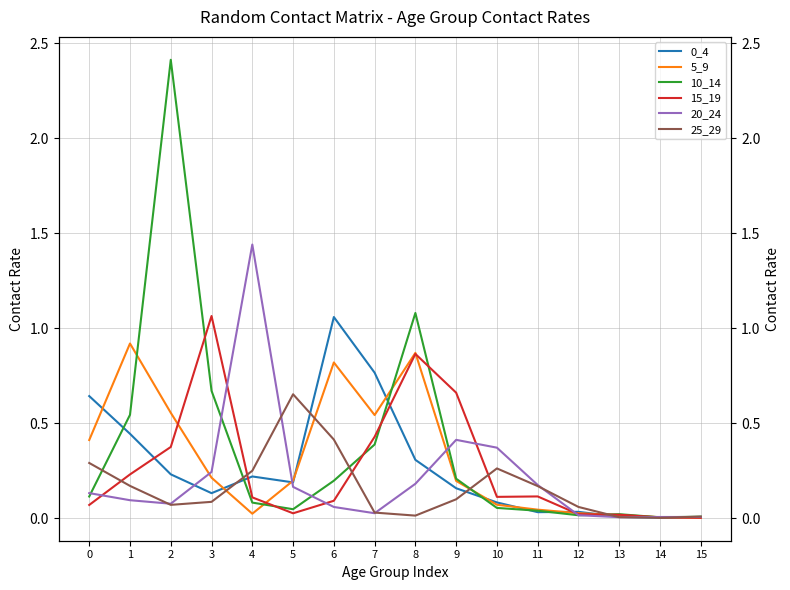

The value of 25_29 at 9 is 0.1. True or false?

True